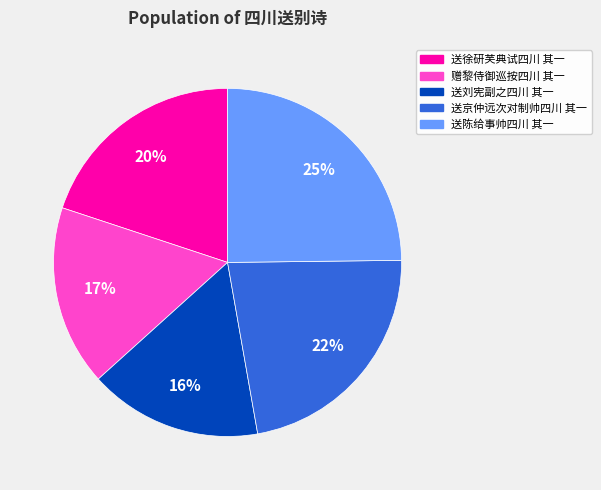

Which slice is the largest?

送陈给事帅四川 其一